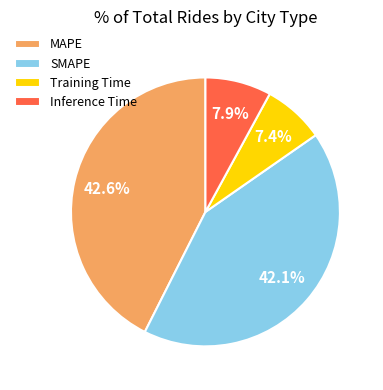

Between Training Time and SMAPE, which is larger?

SMAPE